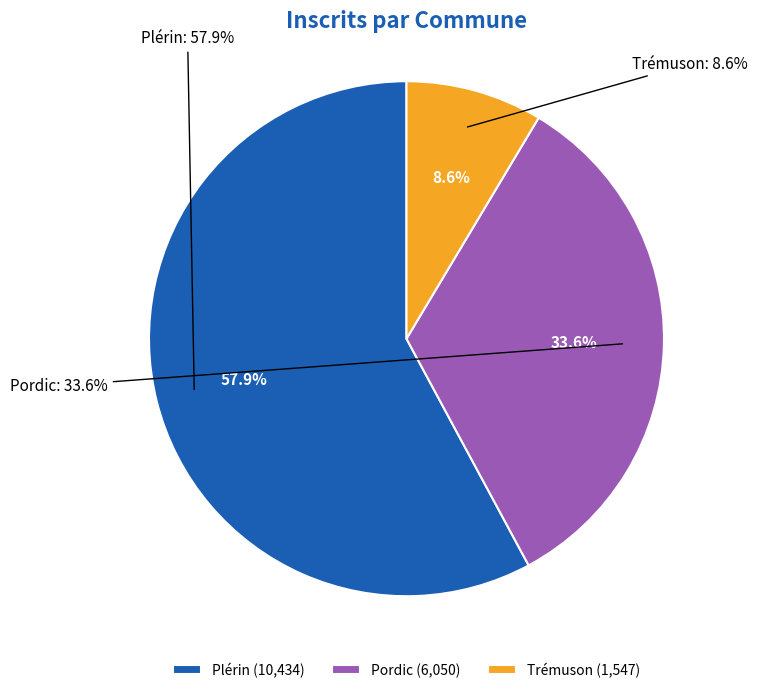

To the nearest percent, what is the average slice percentage?

33%